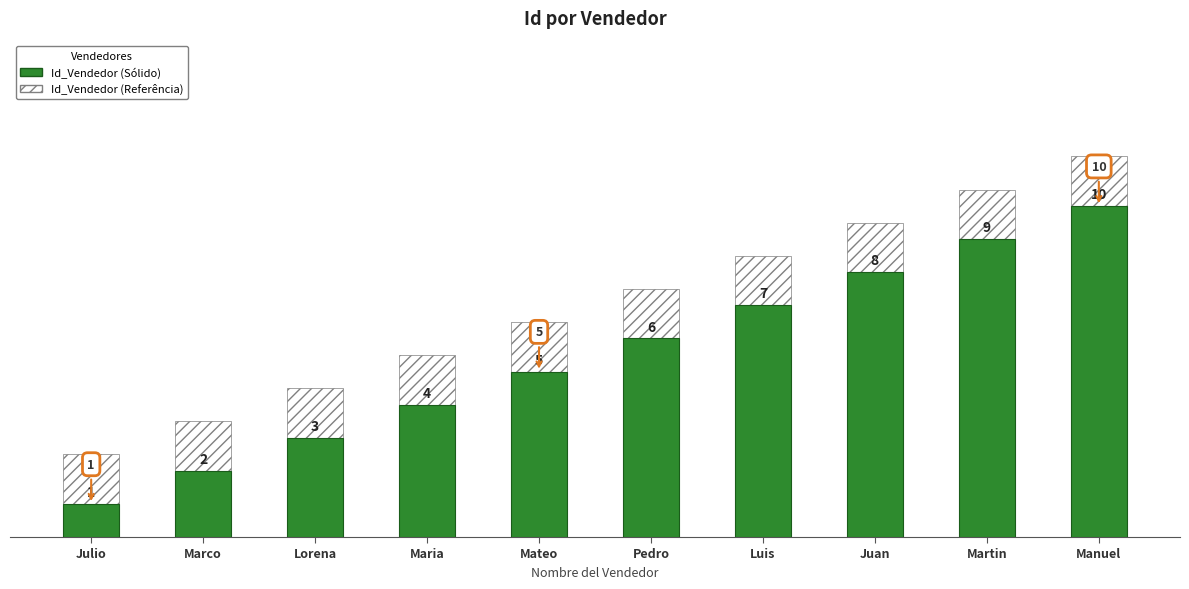

Reading right to left, transcribe all the data shown in this chart.

10	9	8	7	6	5	4	3	2	1